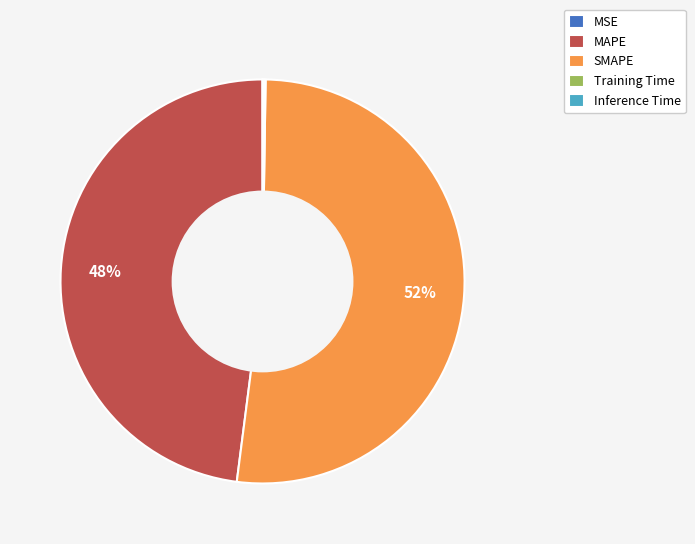

The SMAPE slice represents 52% of the pie. True or false?

True